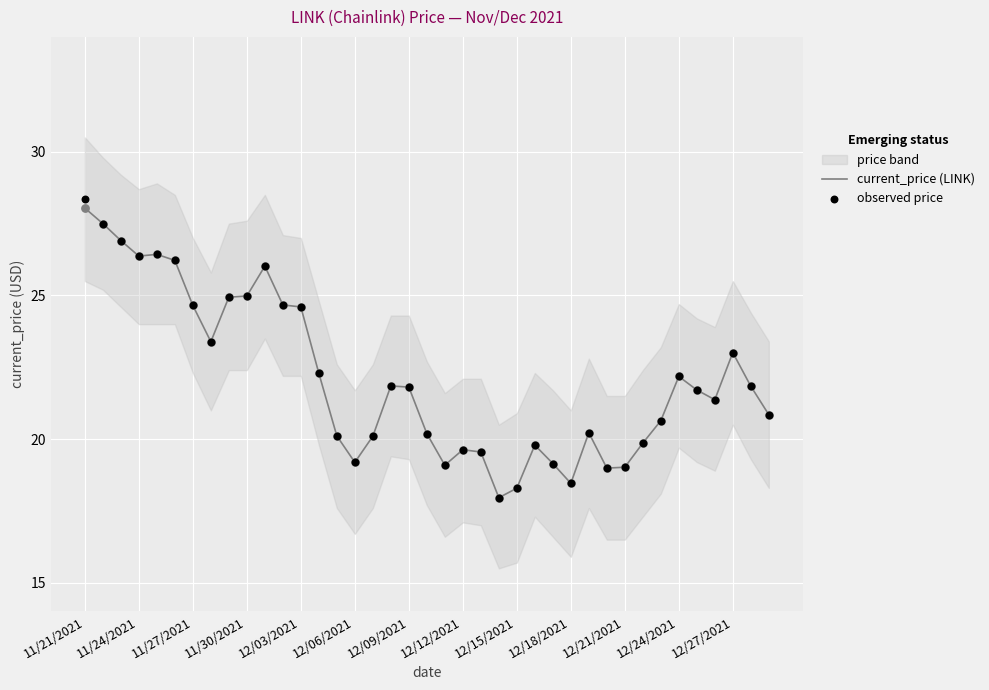

The current_price (LINK) series shows 11.1 at 12/21/2021. True or false?

False